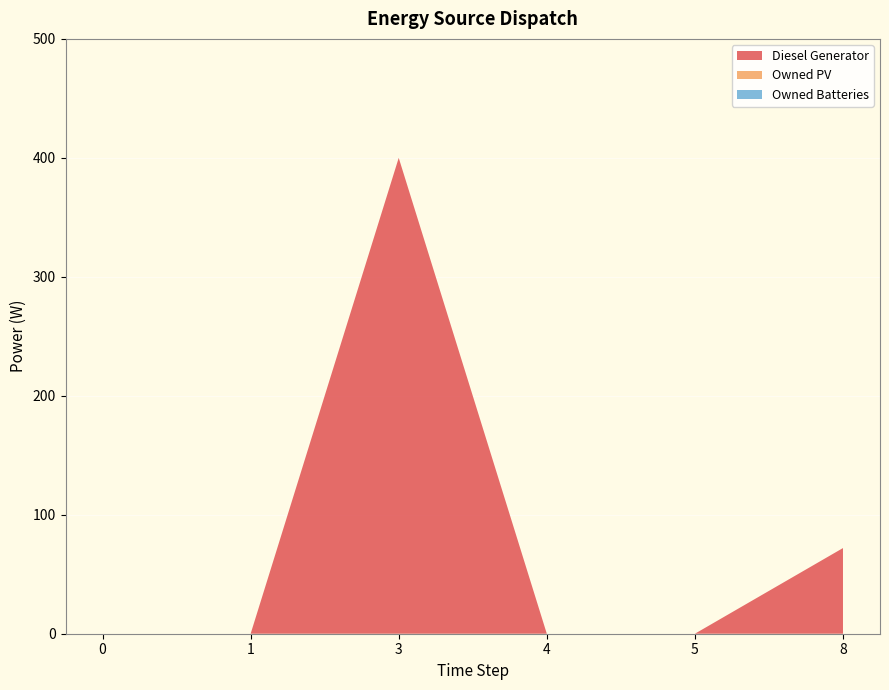

Reading right to left, transcribe all the data shown in this chart.

Diesel Generator: 8=72	5=0	4=0	3=400	1=0	0=0
Owned PV: 8=0	5=0	4=0	3=0	1=0	0=0
Owned Batteries: 8=0	5=0	4=0	3=0	1=0	0=0